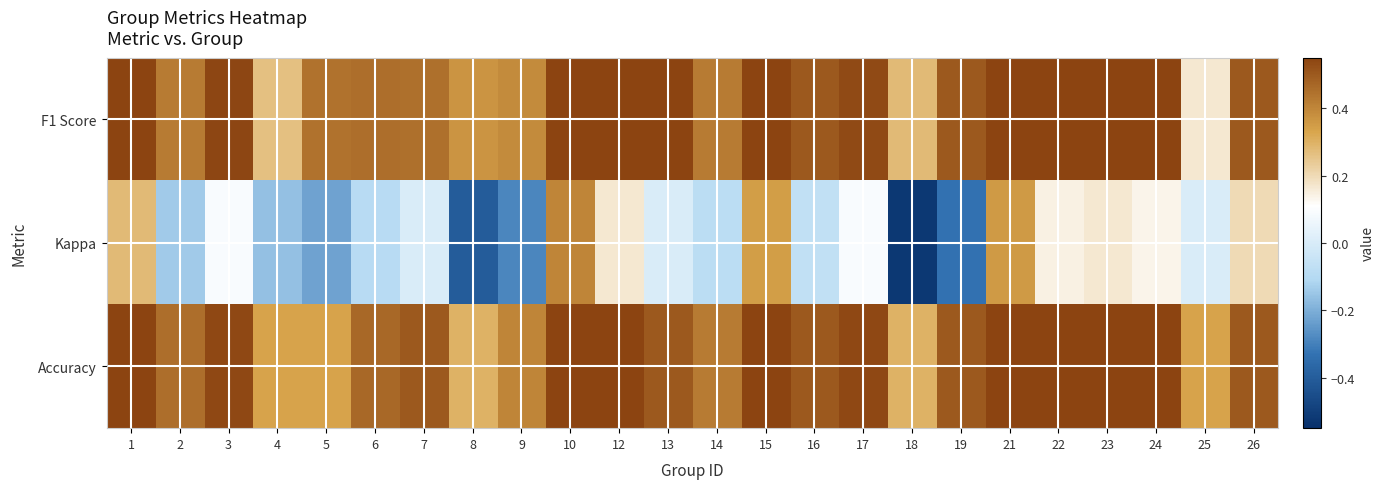

Rank the series at 8 from highest to lowest value.

F1 Score, Accuracy, Kappa